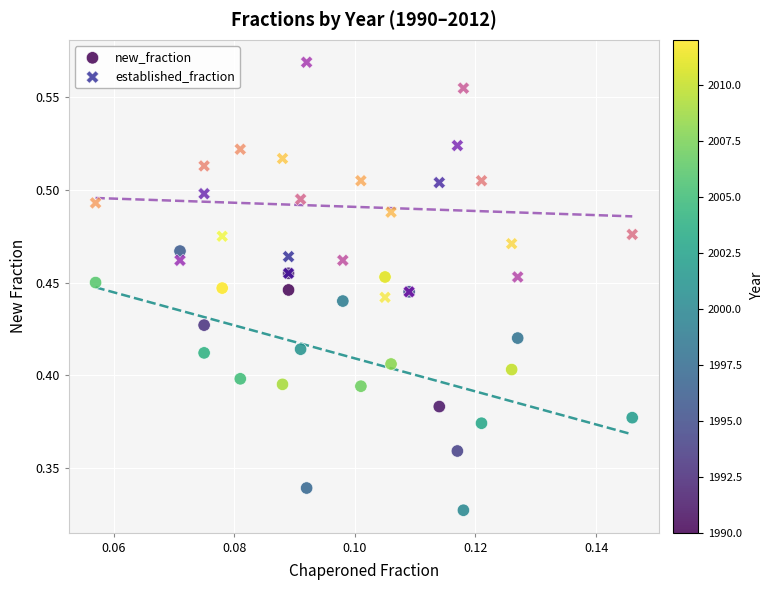

Which series reaches the maximum Y coordinate?

established_fraction